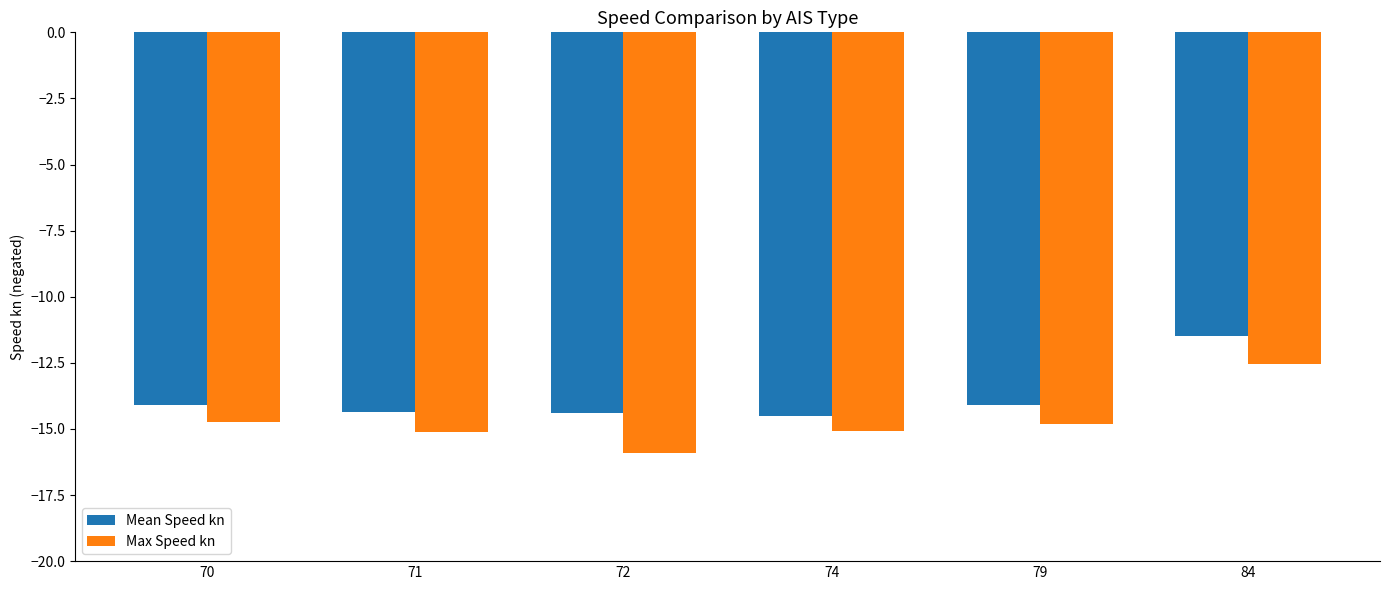

What is the difference between the second highest and second lowest values in the Max Speed kn series?

0.4